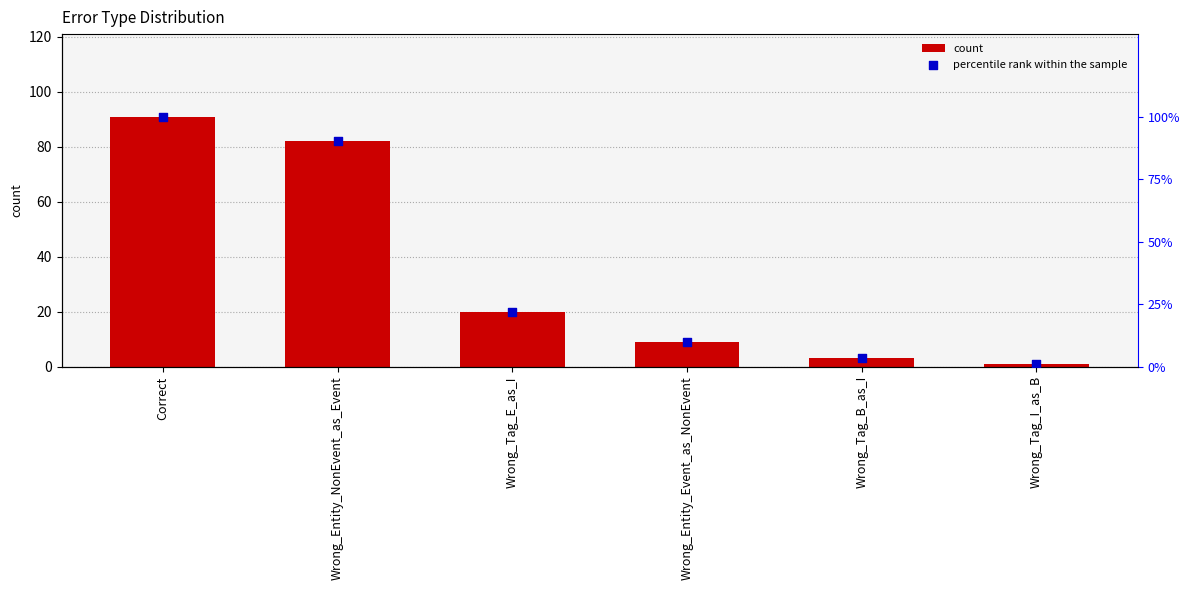

Which series contains the lowest Y value?

count